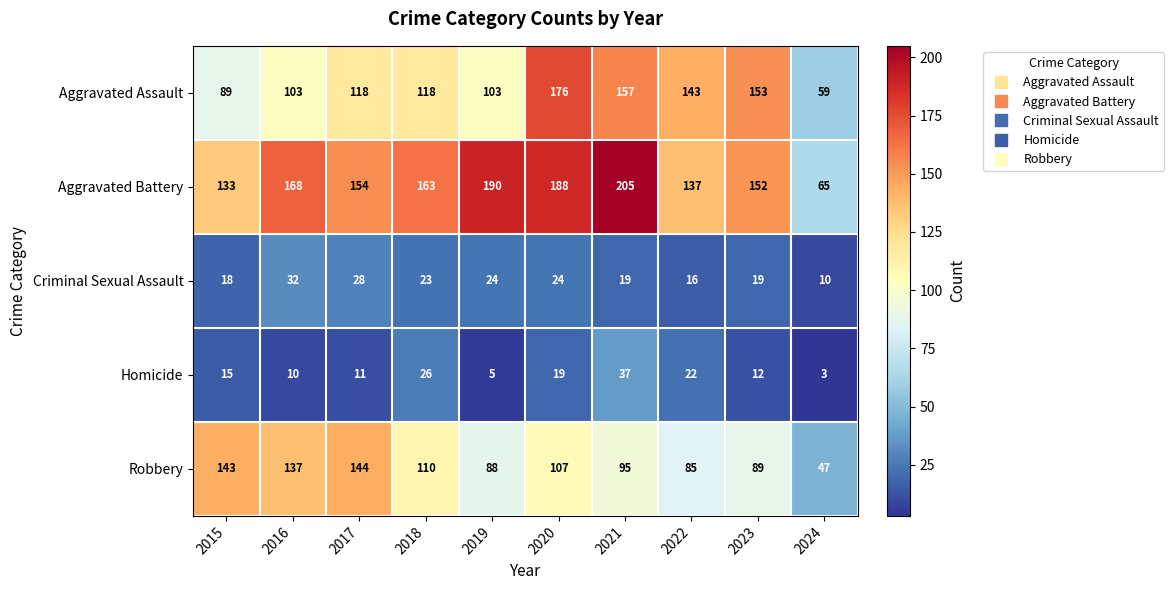

Count the number of data series in this chart.

5